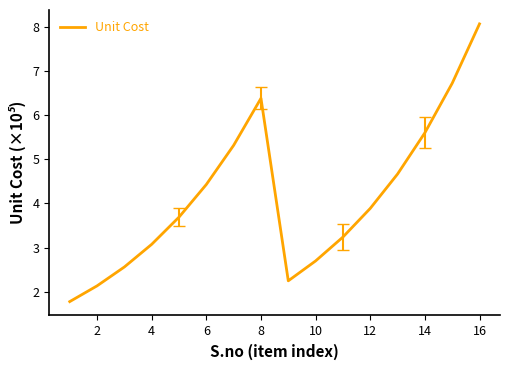

What is the greatest value displayed?

8.1